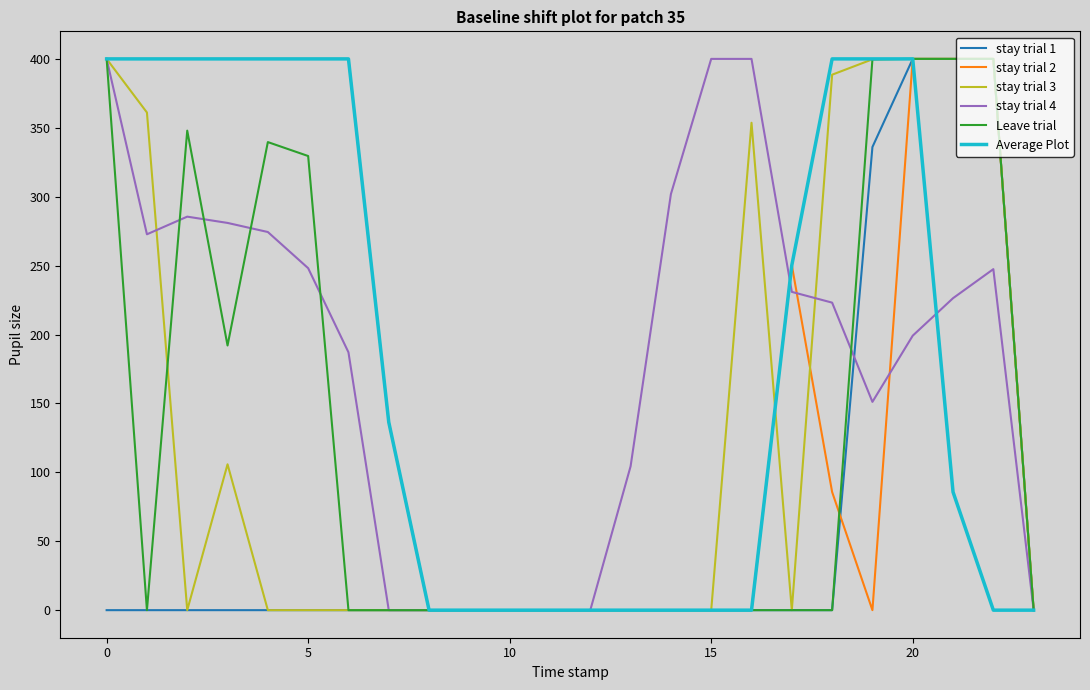

Does the chart display data point markers on the line(s)?

No